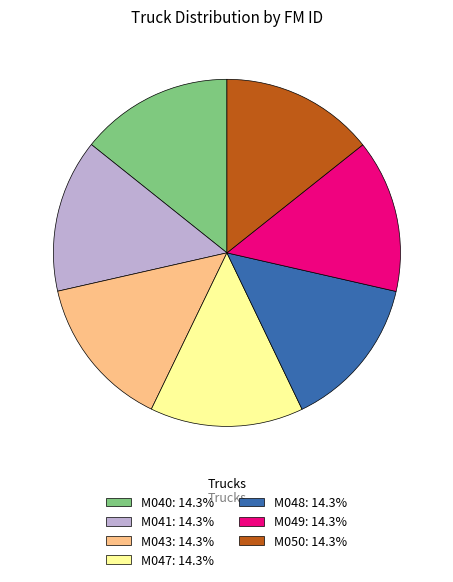

Is the sum of M041: 14.3% and M048: 14.3% greater than half?

No